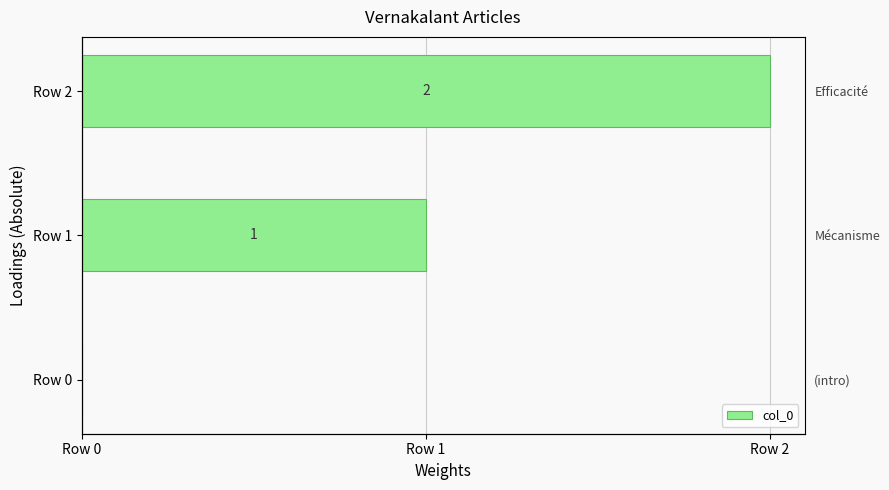

How many values exceed 1?

1